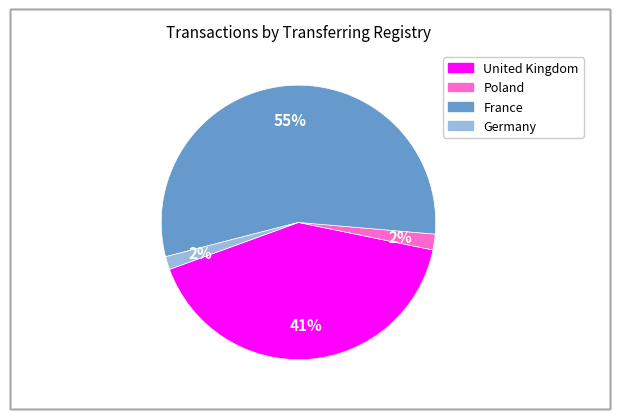

What is the majority slice?

France